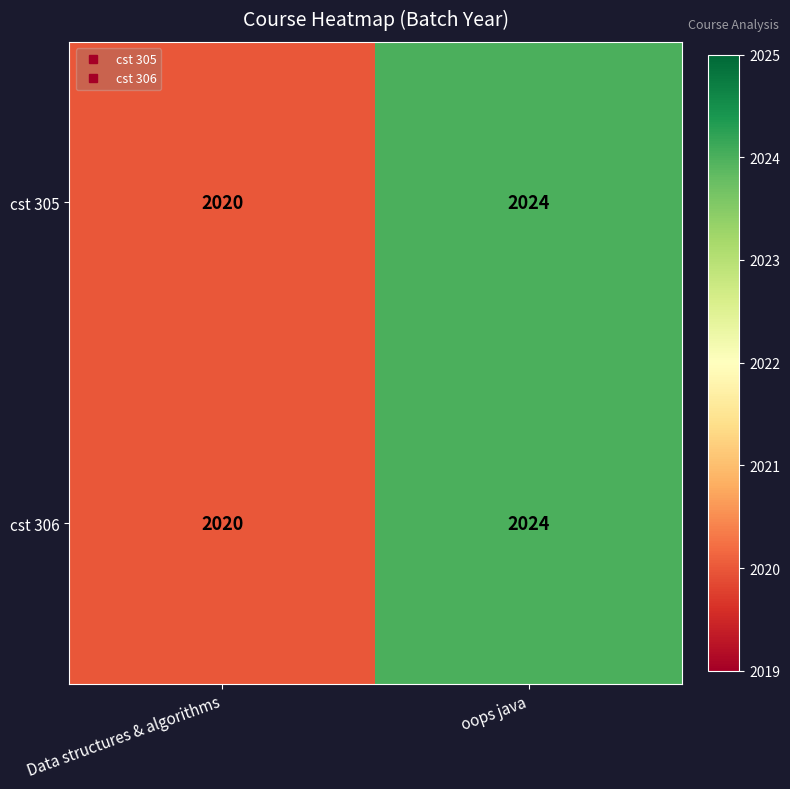

Is it true that cst 305 equals 2020 at Data structures & algorithms?

True